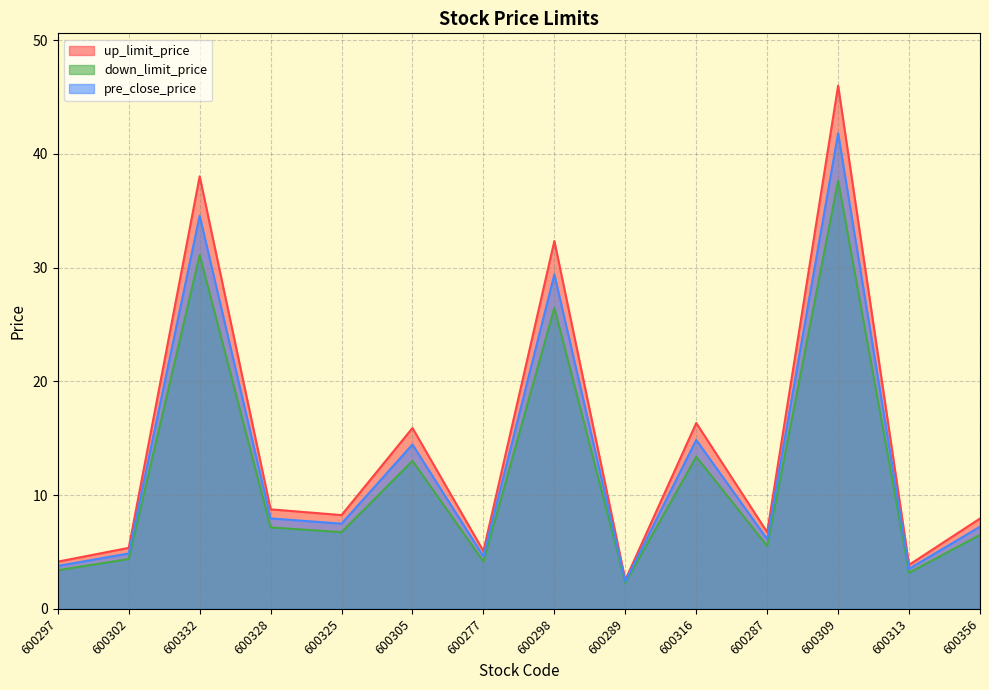

Reading left to right, what are all the values shown in this chart?

up_limit_price: 600297=4.2	600302=5.4	600332=38.0	600328=8.8	600325=8.2	600305=15.9	600277=5.1	600298=32.3	600289=2.5	600316=16.3	600287=6.7	600309=46.0	600313=3.9	600356=7.9
down_limit_price: 600297=3.4	600302=4.4	600332=31.1	600328=7.2	600325=6.7	600305=13.0	600277=4.2	600298=26.5	600289=2.3	600316=13.4	600287=5.5	600309=37.6	600313=3.2	600356=6.5
pre_close_price: 600297=3.8	600302=4.9	600332=34.6	600328=8.0	600325=7.5	600305=14.4	600277=4.6	600298=29.4	600289=2.4	600316=14.8	600287=6.1	600309=41.8	600313=3.5	600356=7.2